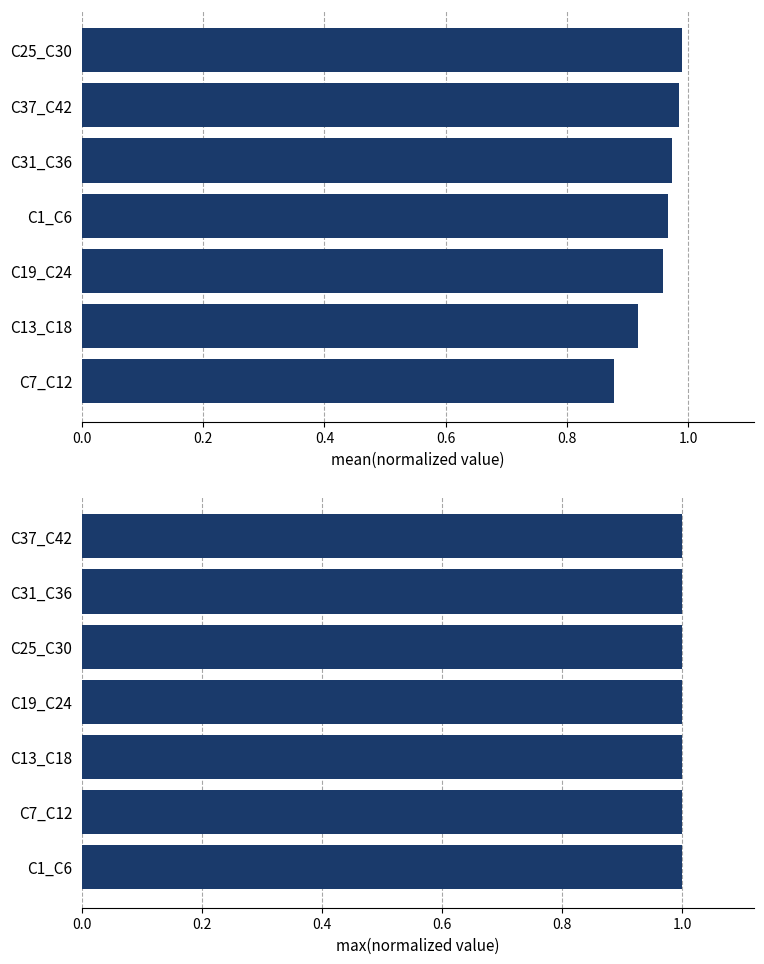

What are all the series names shown in the legend?

mean(normalized value), max(normalized value)